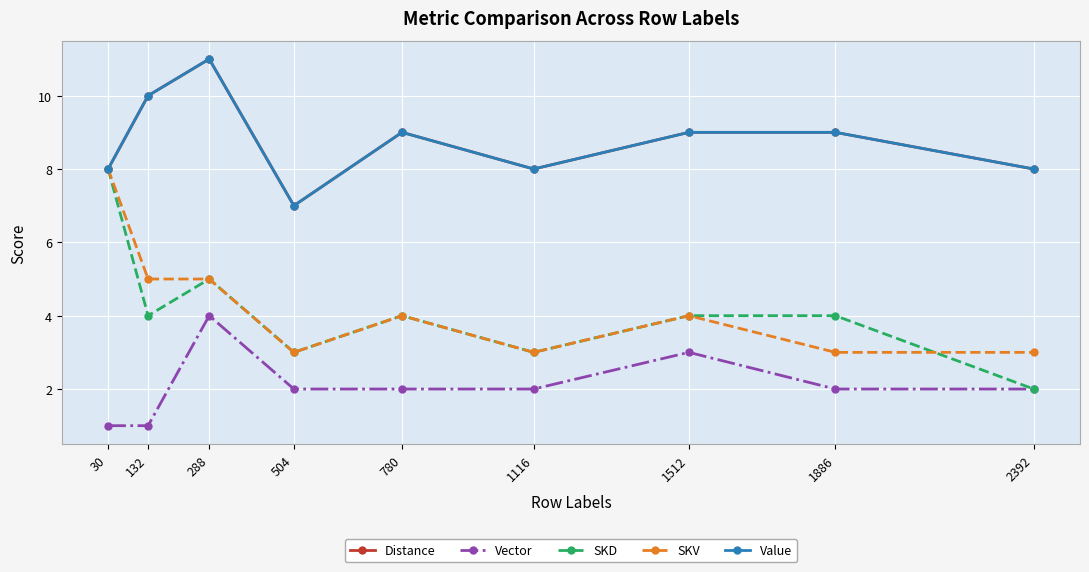

Is this an area chart (filled region under the line)?

No